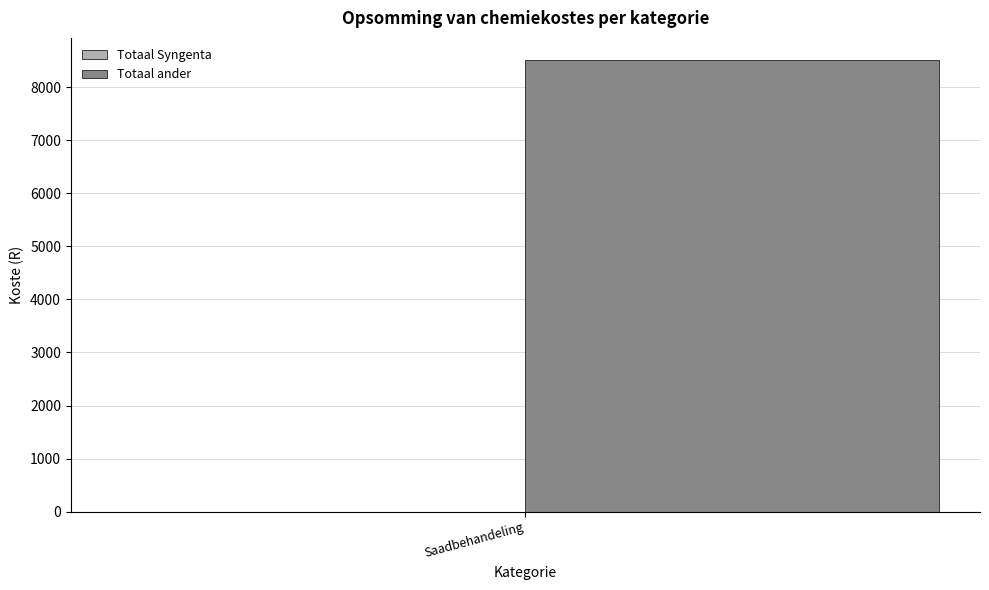

What are all the series names shown in the legend?

Totaal Syngenta, Totaal ander